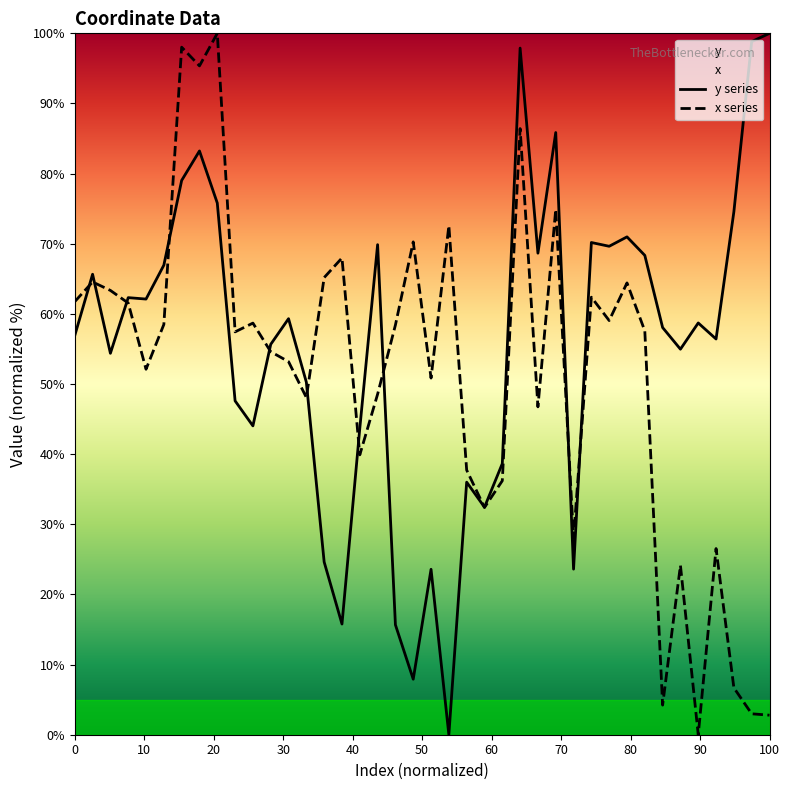

True or false: x and y intersect in this chart.

True